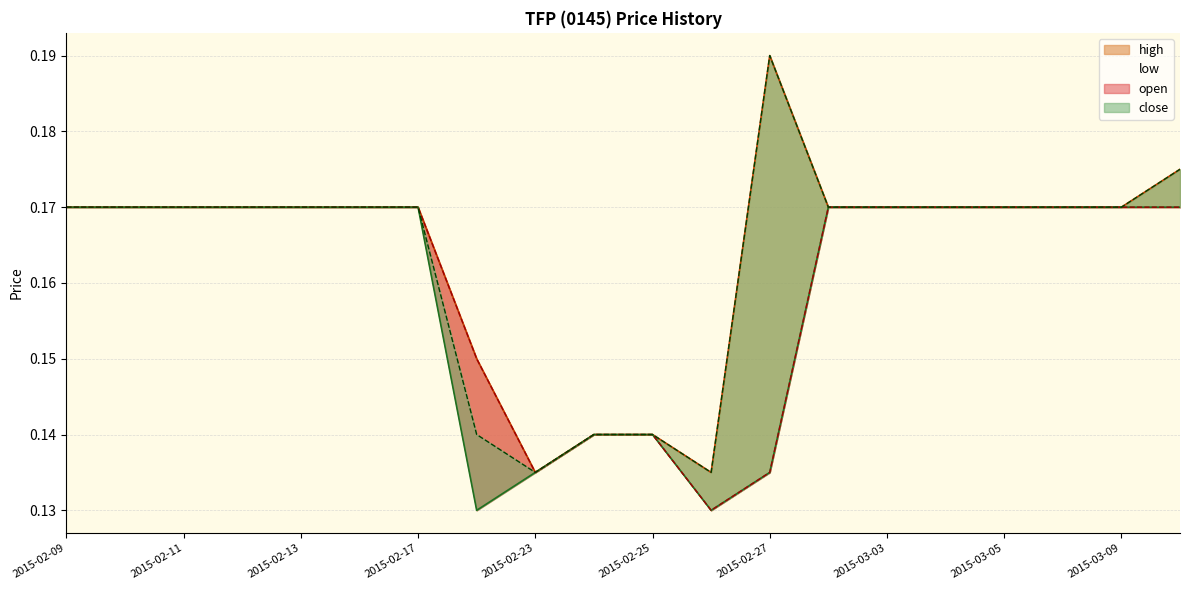

Reading left to right, transcribe all the data shown in this chart.

open: 2015-02-09=0.2	2015-02-10=0.2	2015-02-11=0.2	2015-02-12=0.2	2015-02-13=0.2	2015-02-16=0.2	2015-02-17=0.2	2015-02-18=0.1	2015-02-23=0.1	2015-02-24=0.1	2015-02-25=0.1	2015-02-26=0.1	2015-02-27=0.1	2015-03-02=0.2	2015-03-03=0.2	2015-03-04=0.2	2015-03-05=0.2	2015-03-06=0.2	2015-03-09=0.2	2015-03-10=0.2
high: 2015-02-09=0.2	2015-02-10=0.2	2015-02-11=0.2	2015-02-12=0.2	2015-02-13=0.2	2015-02-16=0.2	2015-02-17=0.2	2015-02-18=0.1	2015-02-23=0.1	2015-02-24=0.1	2015-02-25=0.1	2015-02-26=0.1	2015-02-27=0.2	2015-03-02=0.2	2015-03-03=0.2	2015-03-04=0.2	2015-03-05=0.2	2015-03-06=0.2	2015-03-09=0.2	2015-03-10=0.2
low: 2015-02-09=0.2	2015-02-10=0.2	2015-02-11=0.2	2015-02-12=0.2	2015-02-13=0.2	2015-02-16=0.2	2015-02-17=0.2	2015-02-18=0.1	2015-02-23=0.1	2015-02-24=0.1	2015-02-25=0.1	2015-02-26=0.1	2015-02-27=0.1	2015-03-02=0.2	2015-03-03=0.2	2015-03-04=0.2	2015-03-05=0.2	2015-03-06=0.2	2015-03-09=0.2	2015-03-10=0.2
close: 2015-02-09=0.2	2015-02-10=0.2	2015-02-11=0.2	2015-02-12=0.2	2015-02-13=0.2	2015-02-16=0.2	2015-02-17=0.2	2015-02-18=0.1	2015-02-23=0.1	2015-02-24=0.1	2015-02-25=0.1	2015-02-26=0.1	2015-02-27=0.2	2015-03-02=0.2	2015-03-03=0.2	2015-03-04=0.2	2015-03-05=0.2	2015-03-06=0.2	2015-03-09=0.2	2015-03-10=0.2